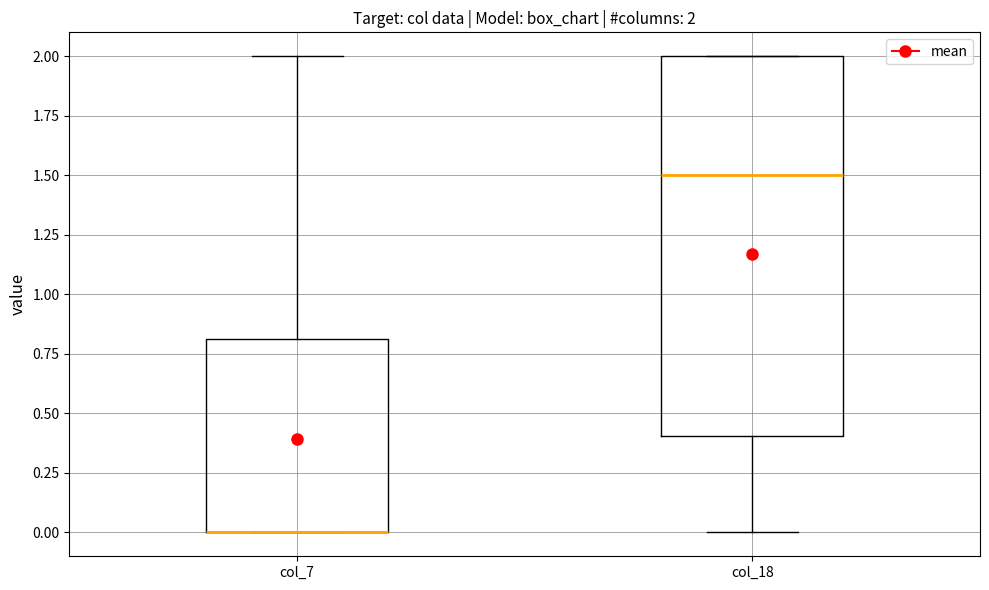

Which box is the tallest, from its lower edge to its upper edge?

col_18